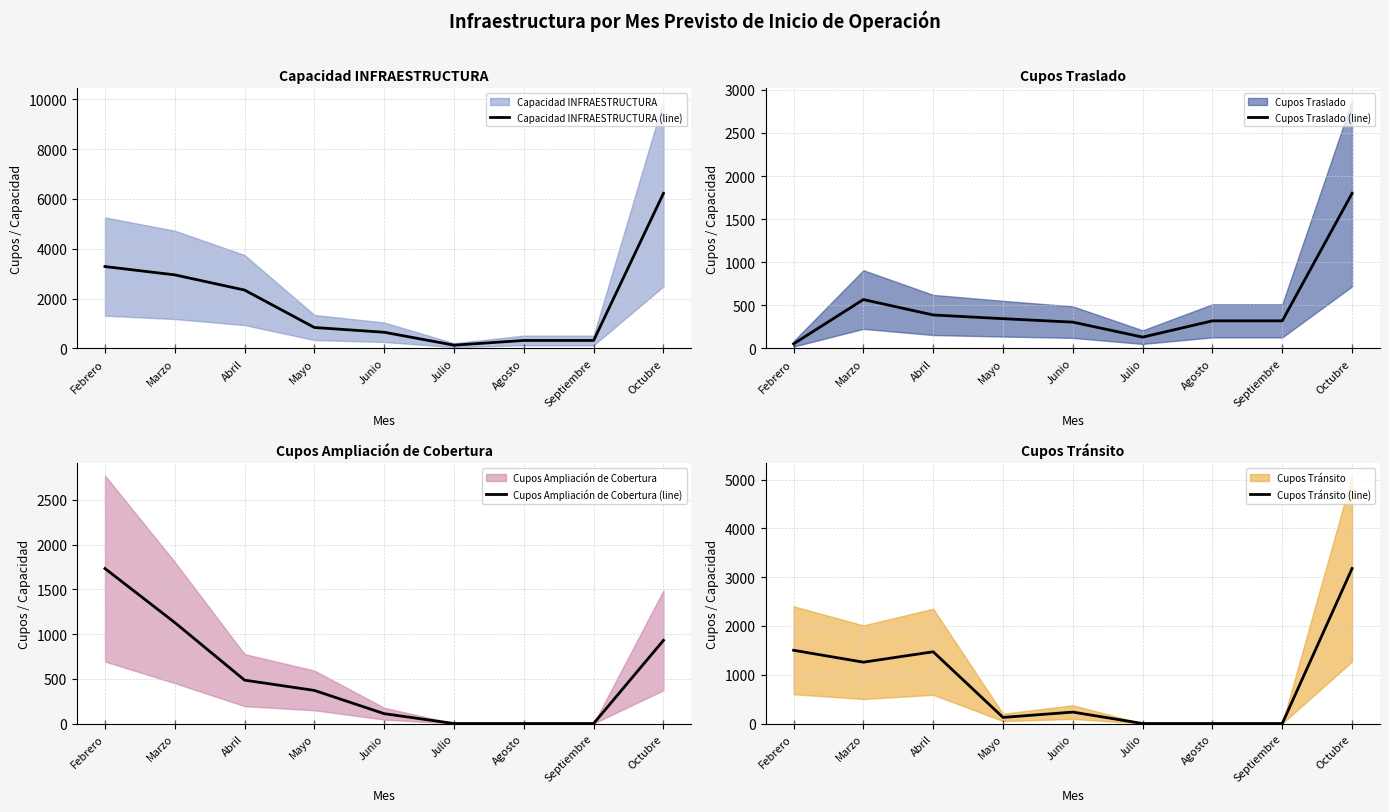

At how many categories does at least one series exceed 2118?

4